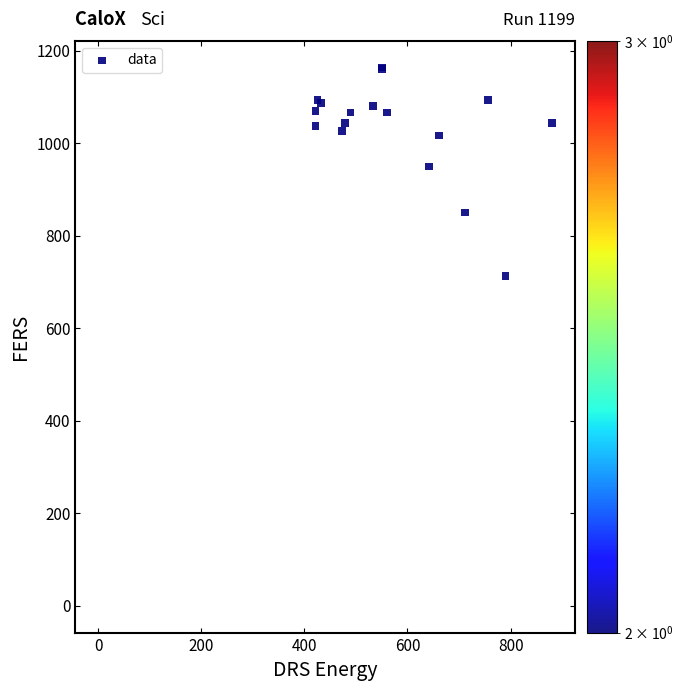

What Y value in the scatter plot is closest to 581?

713.3